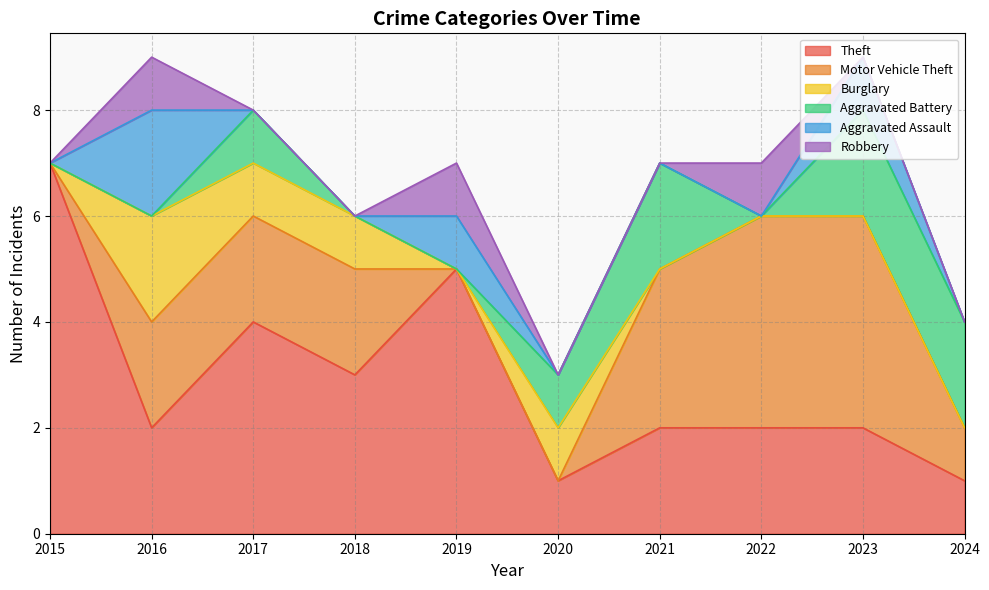

Which series changed the most between 2016 and 2024?

Burglary